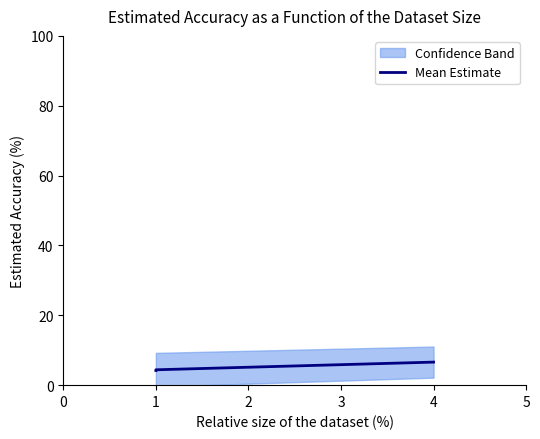

At which label is the value closest to 5?

1